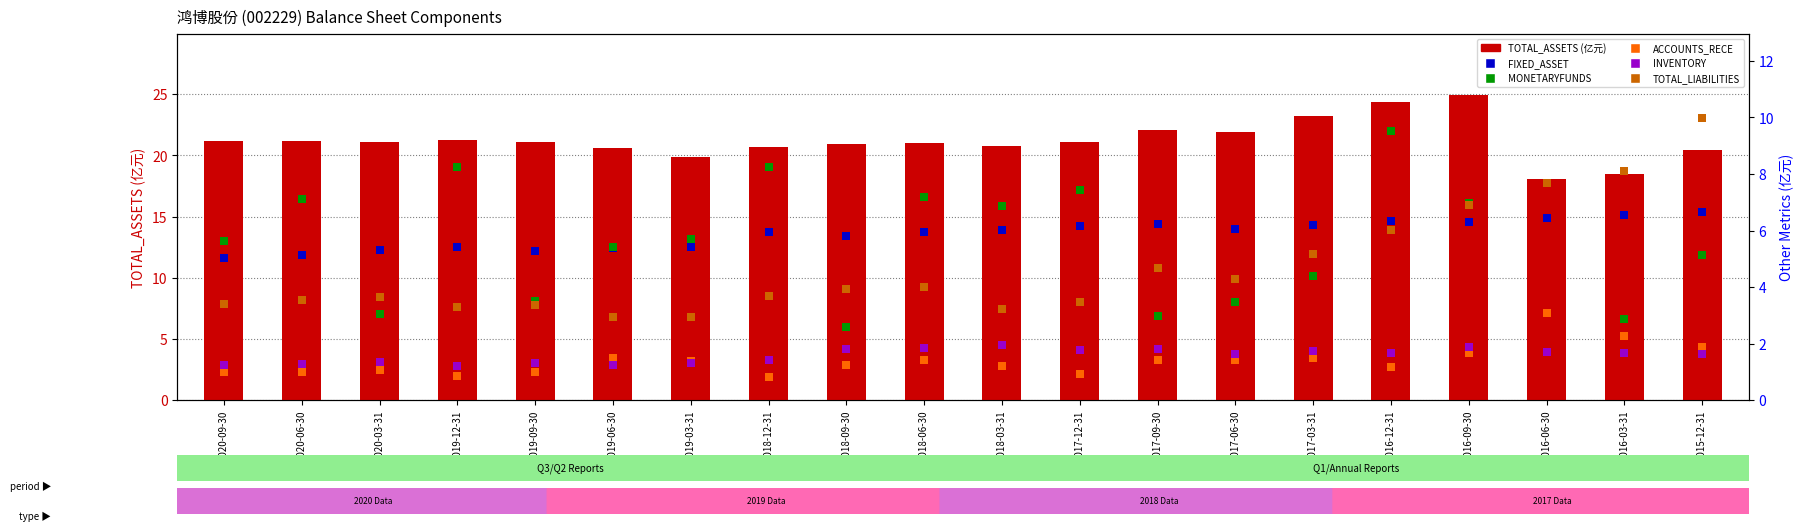

What is the total value across all series at 2016-09-30?

48.7